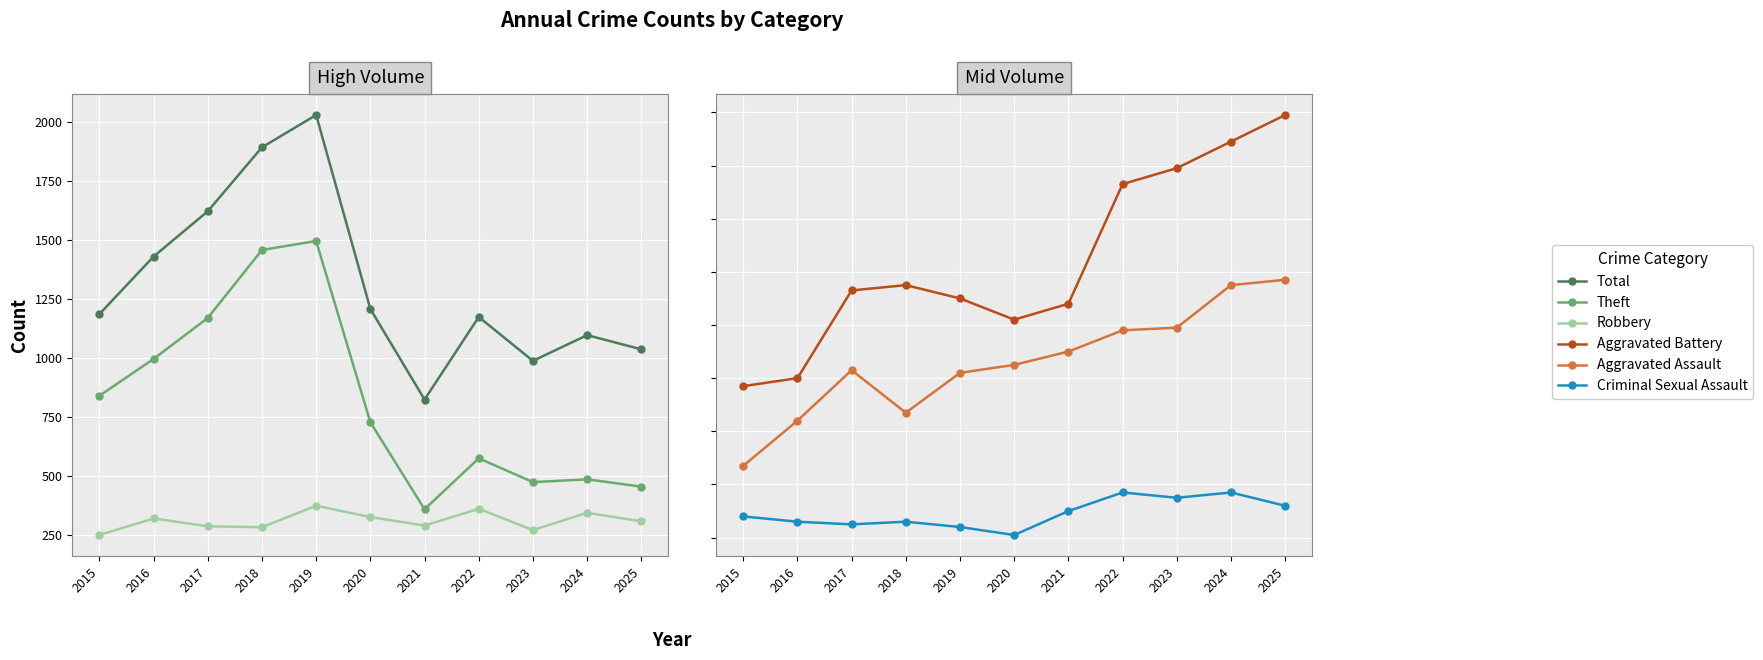

Reading right to left, what are all the values shown in this chart?

Total: 1038	1098	989	1175	825	1209	2031	1894	1623	1431	1187
Theft: 456	487	475	576	360	729	1497	1459	1171	997	841
Robbery: 309	345	272	362	291	327	375	284	288	321	251
Aggravated Battery: 159	149	139	133	88	82	90	95	93	60	57
Aggravated Assault: 97	95	79	78	70	65	62	47	63	44	27
Criminal Sexual Assault: 12	17	15	17	10	1	4	6	5	6	8